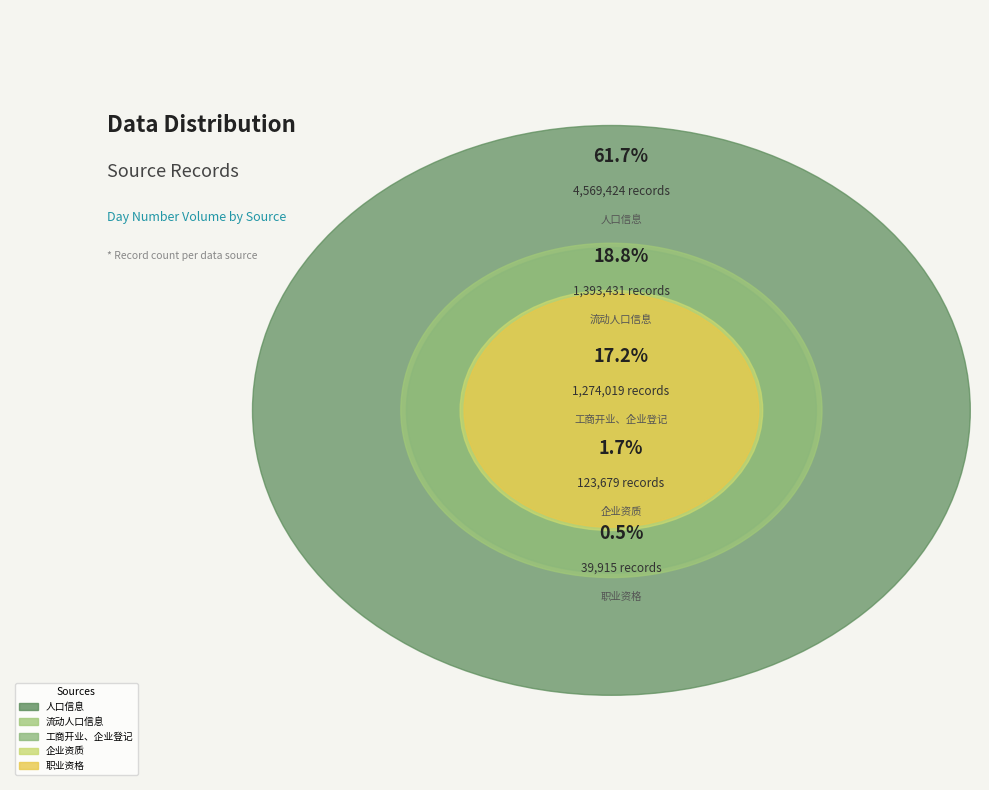

Which category accounts for the majority?

人口信息